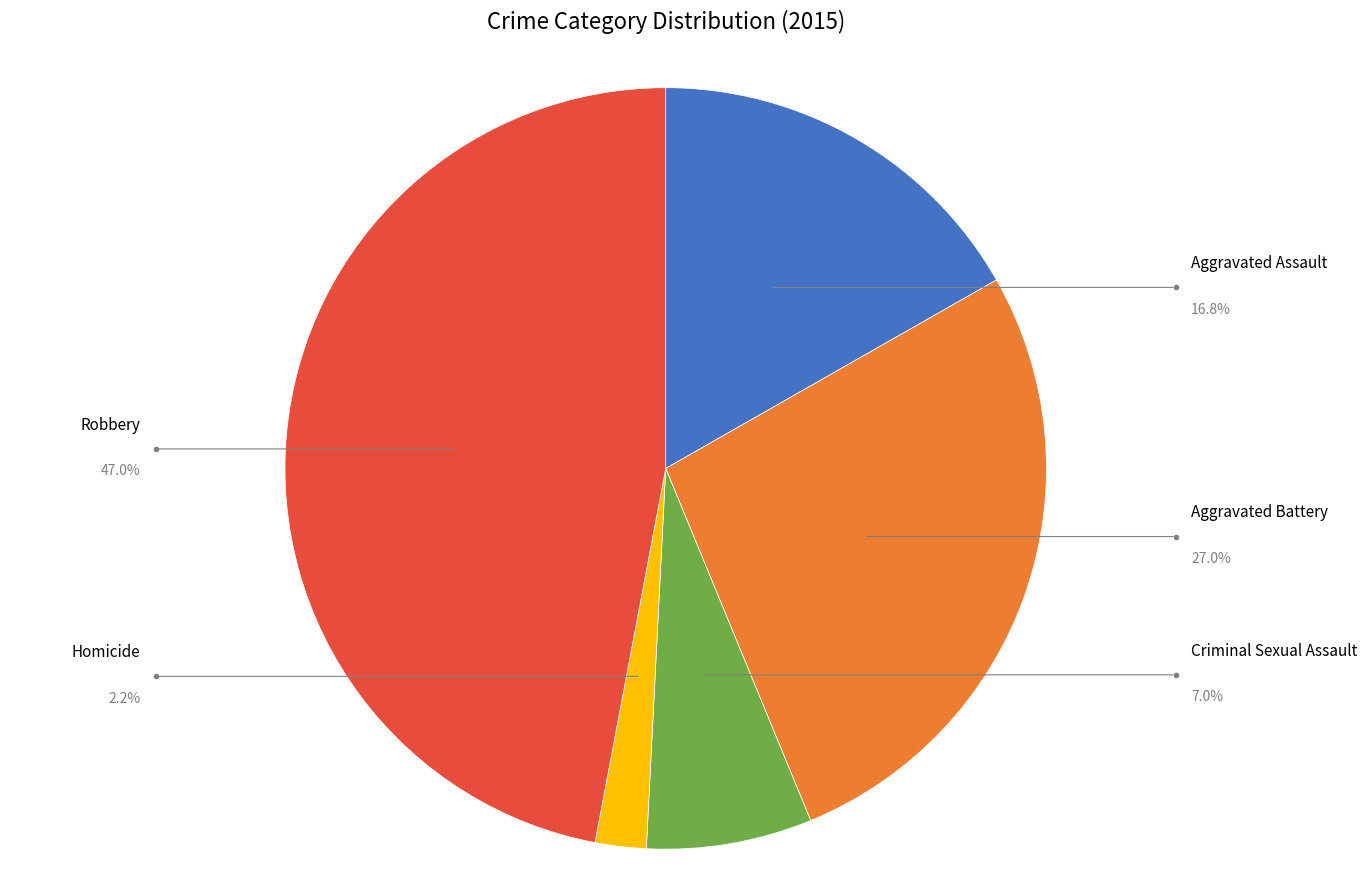

Count the number of slices in the pie.

5